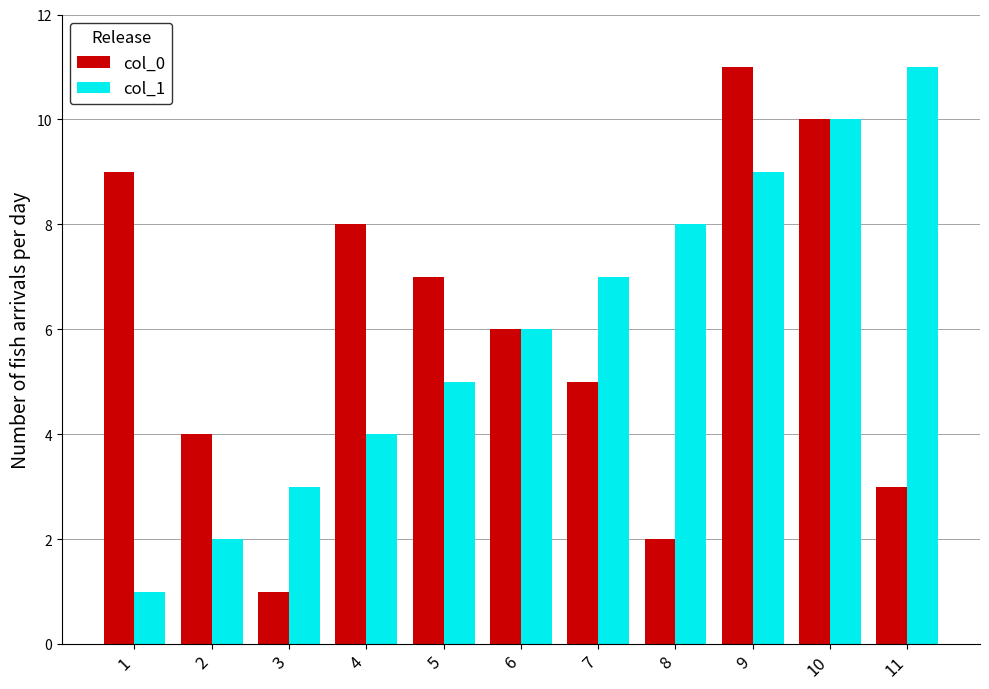

At which label does col_0 first exceed 6?

1